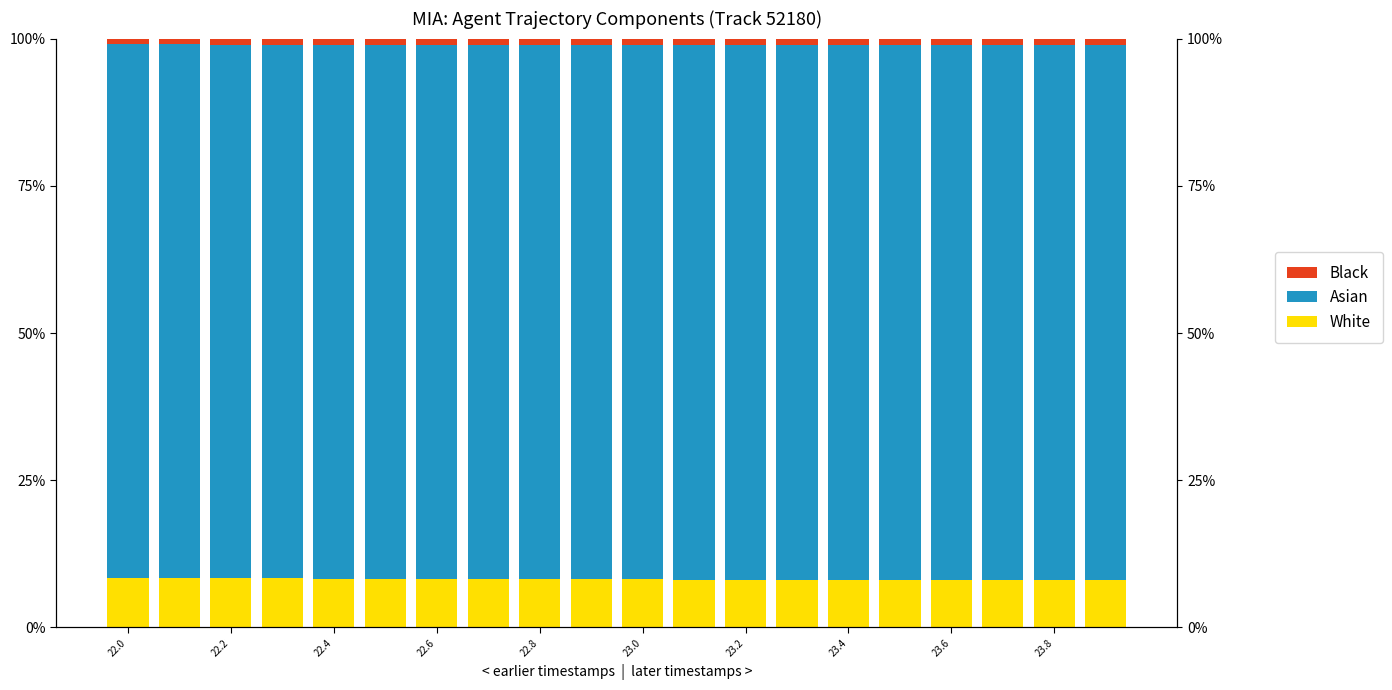

Which series has the widest spread of values?

White